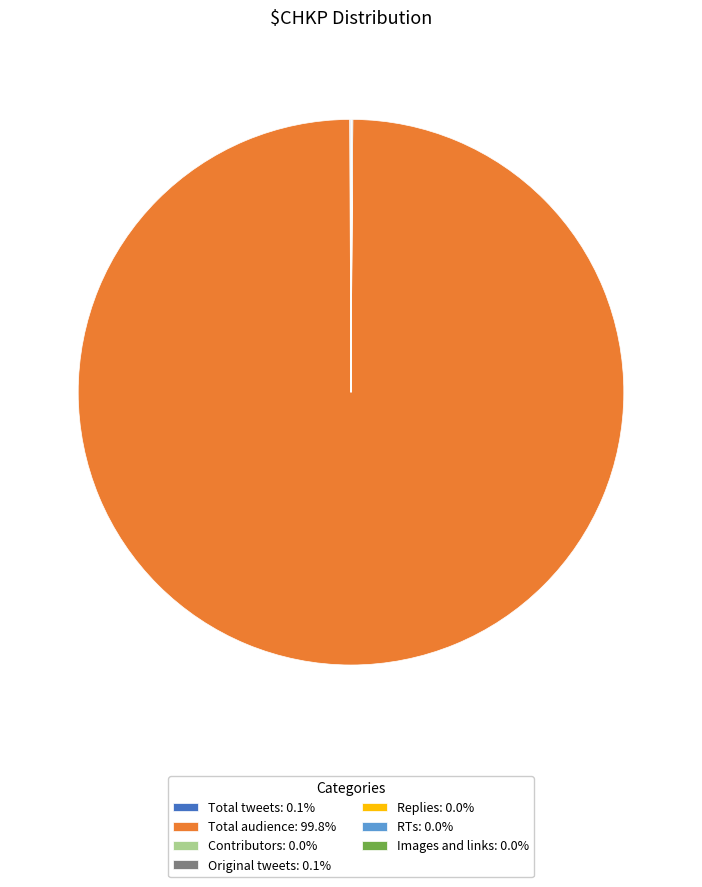

Is there any slice that represents more than half of the pie?

Yes